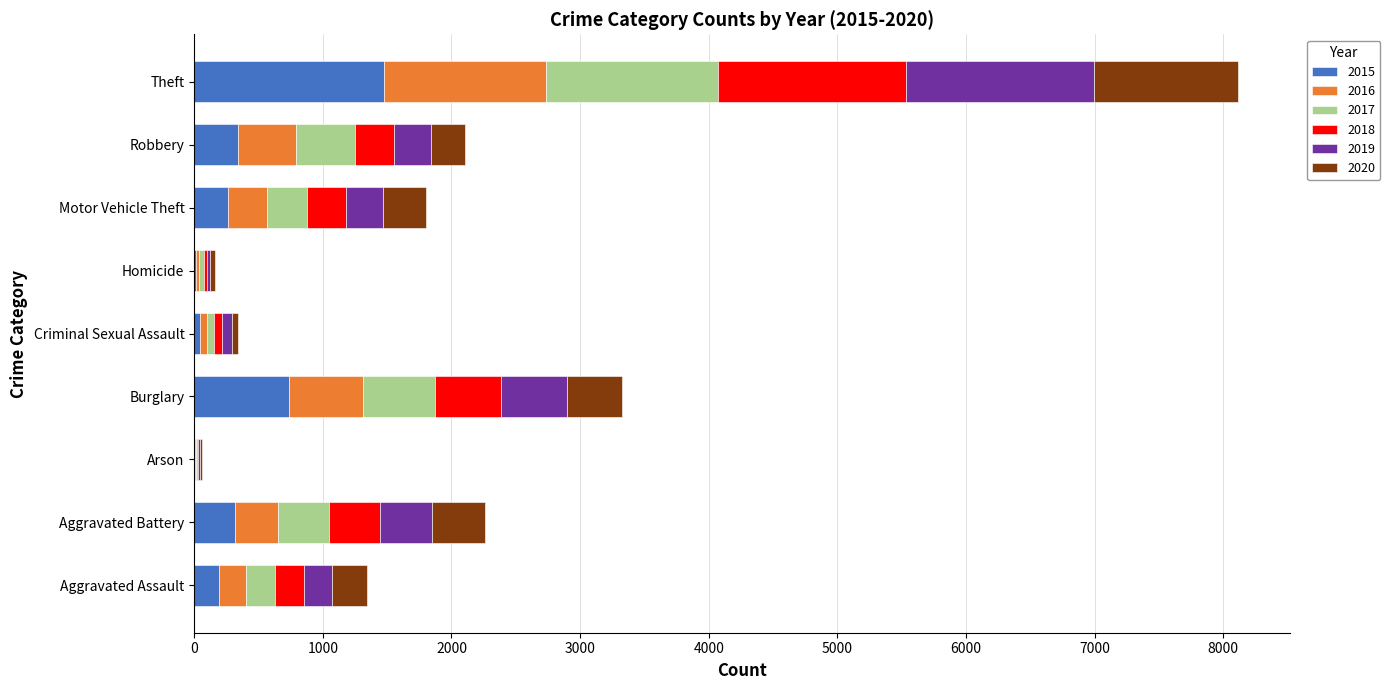

What is the highest value of the 2015 series?

1474